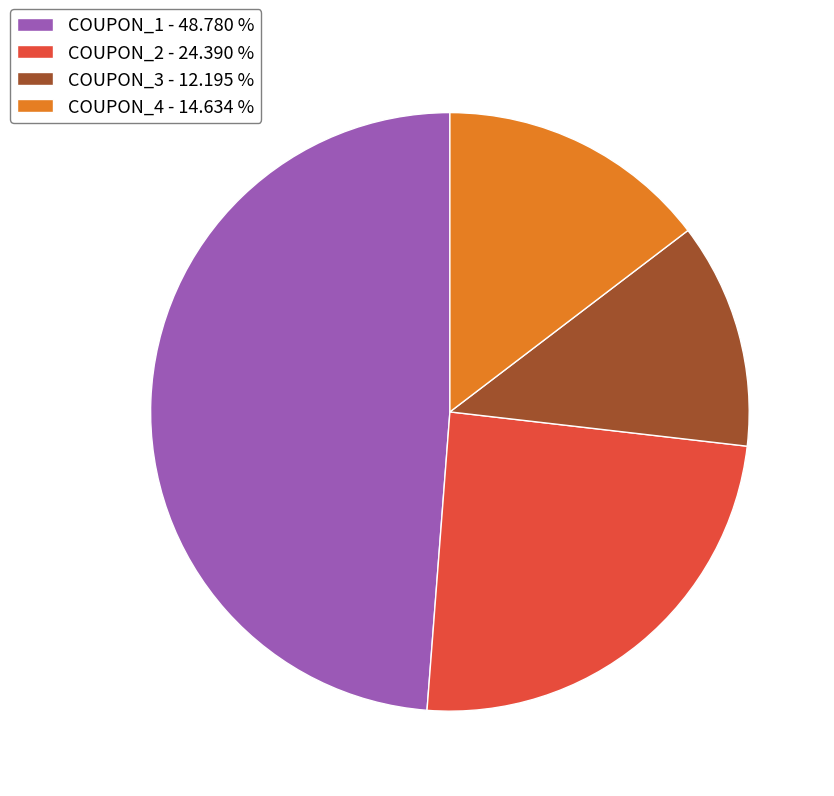

Rank the categories by value from lowest to highest.

COUPON_3, COUPON_4, COUPON_2, COUPON_1